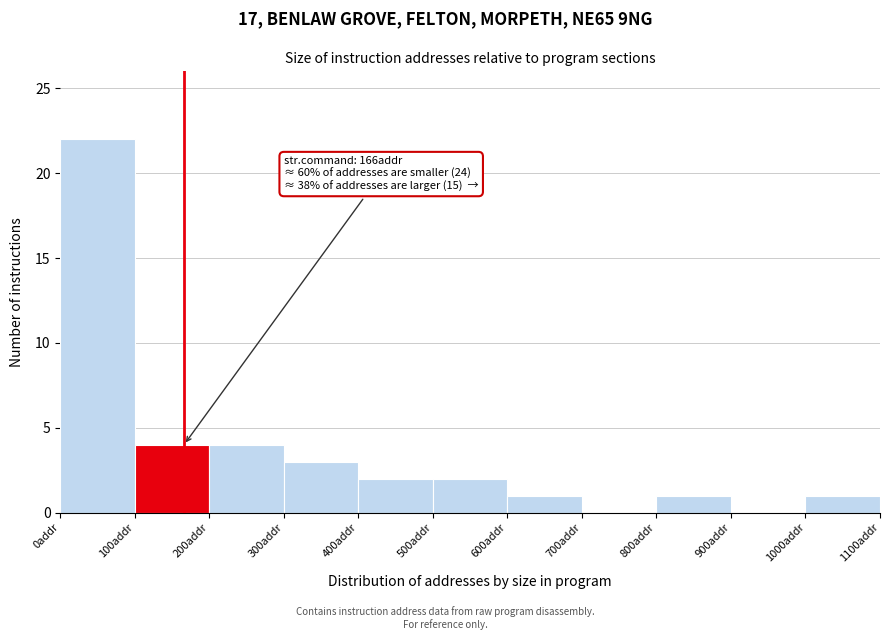

Over which range of the x-axis is the bar tallest?

0 to 100